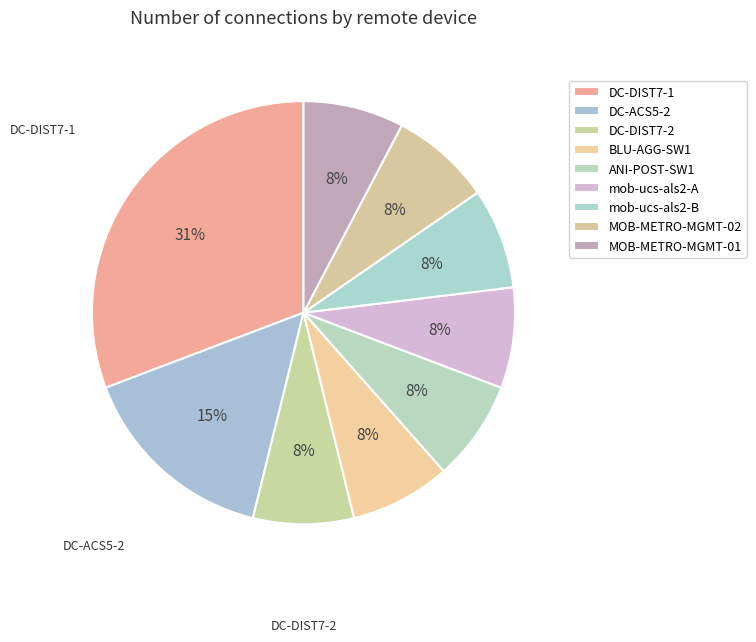

Between ANI-POST-SW1 and DC-DIST7-2, which is larger?

ANI-POST-SW1